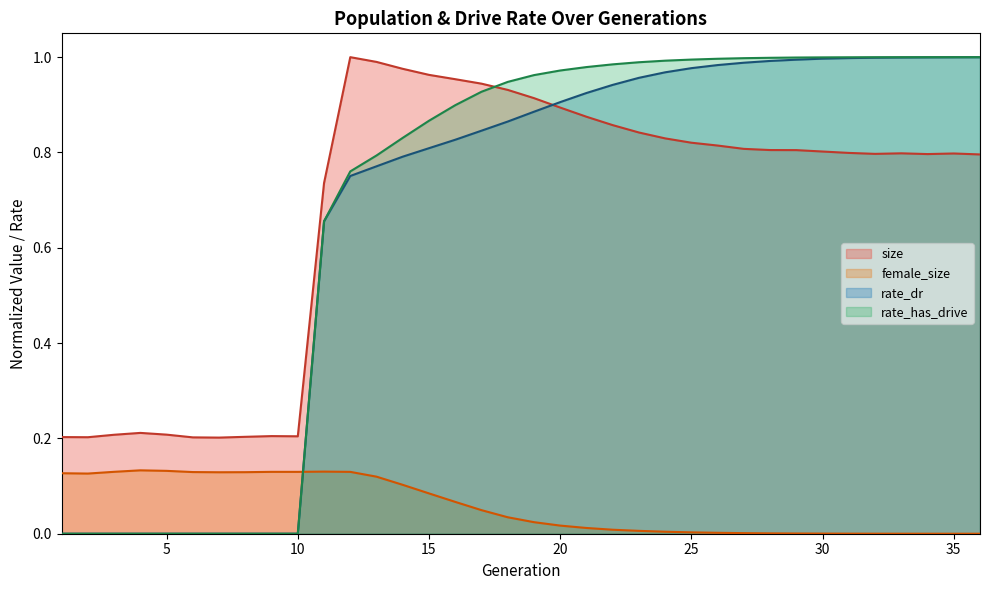

Between 5 and 18, which is larger?

18